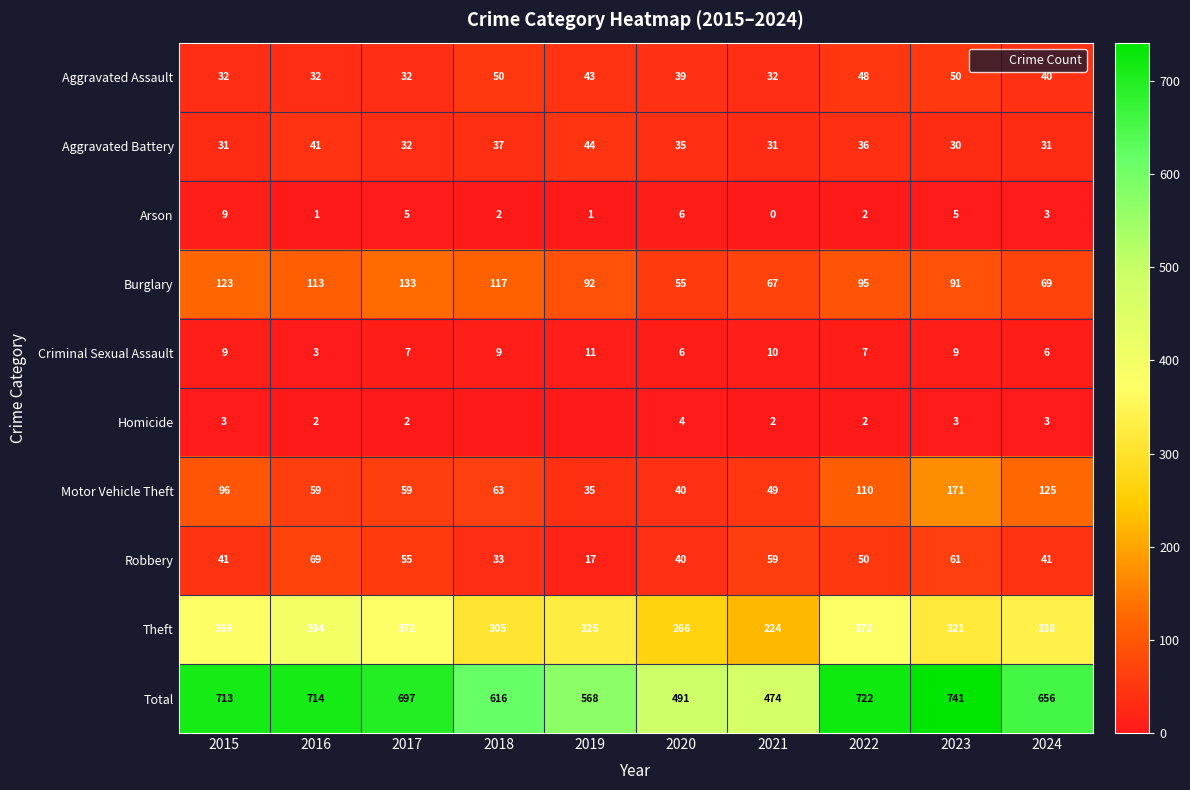

Where is Homicide nearest to the value 2?

2016